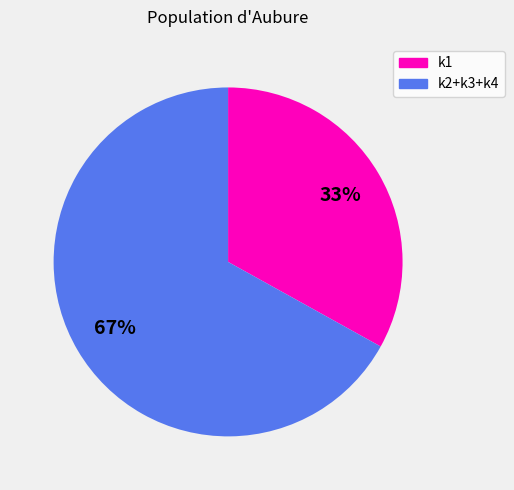

To the nearest percent, what is the difference between the largest and smallest slice percentages?

34%